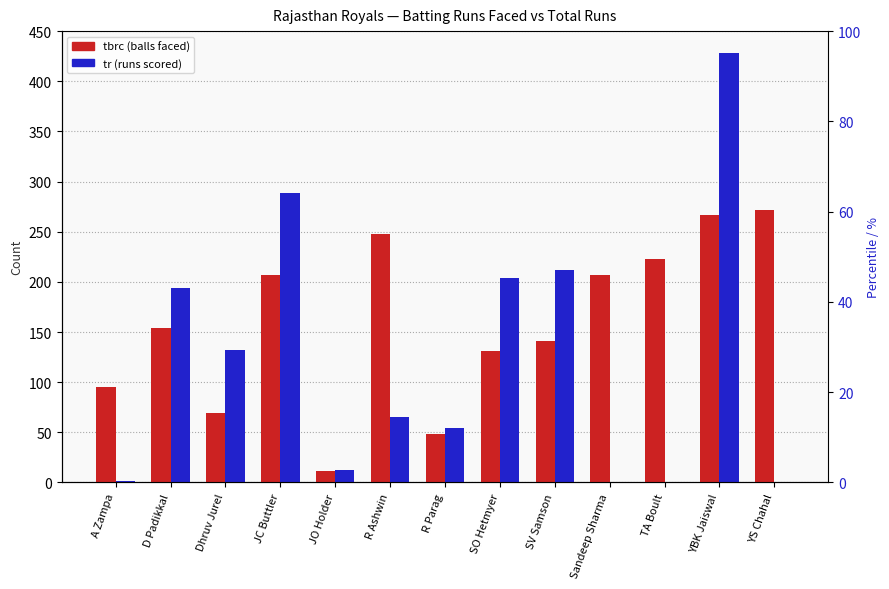

Is the value of tr (runs scored) at JO Holder greater than the value of tbrc (balls faced) at TA Boult?

No